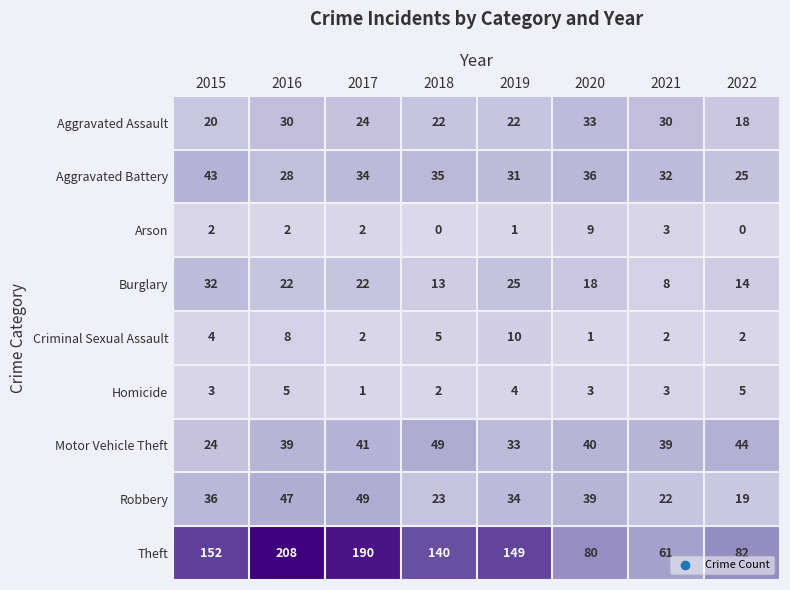

Where is Aggravated Battery nearest to the value 34?

2017